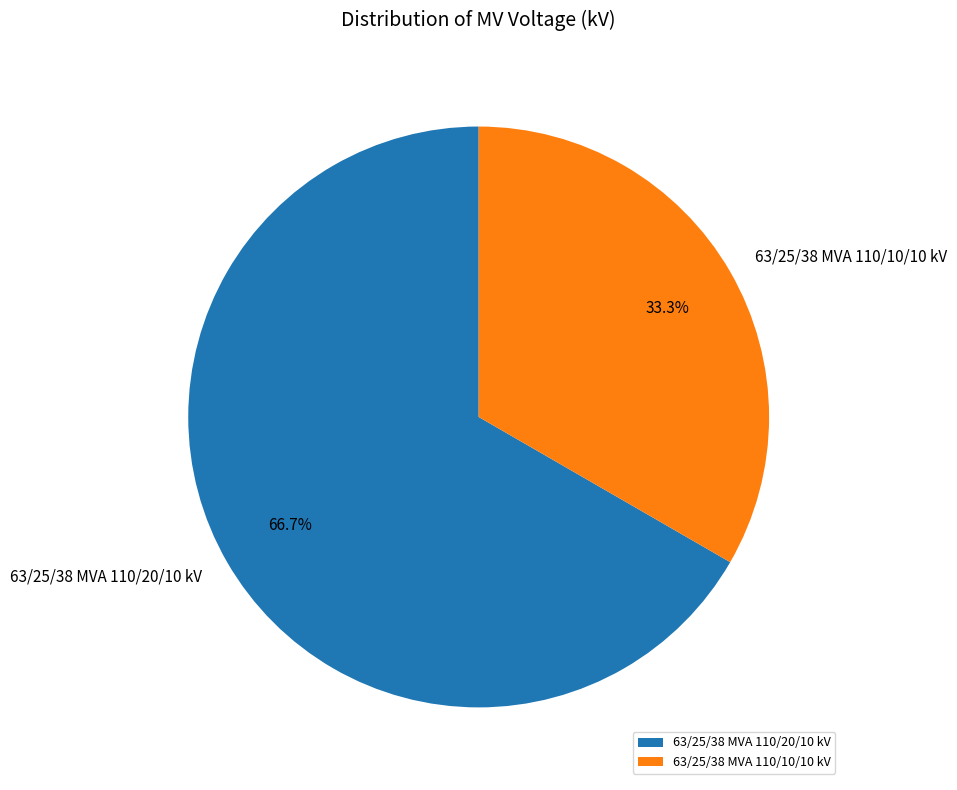

Count the number of slices in the pie.

2